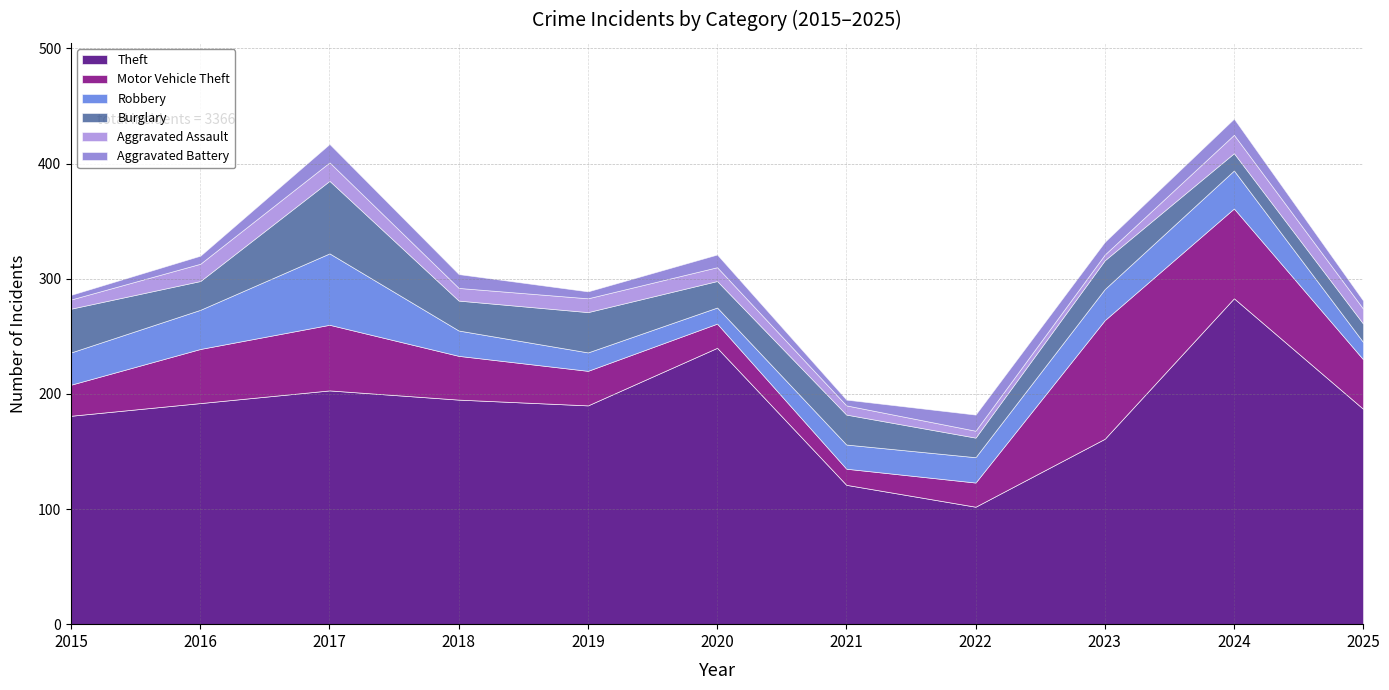

Where is the first local maximum for Robbery?

2017